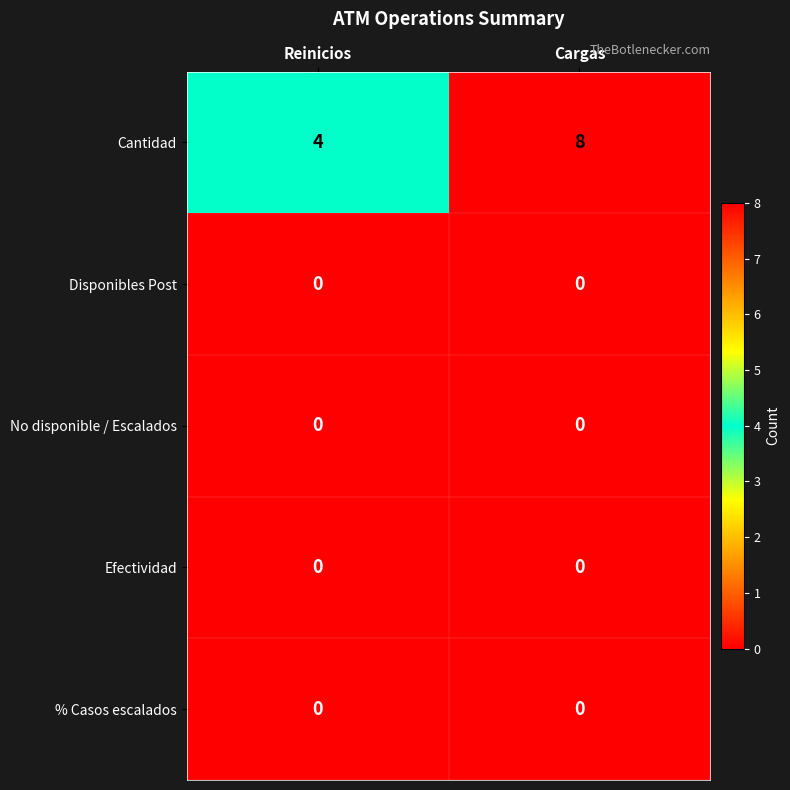

Which label corresponds to the largest value in the chart?

Cargas